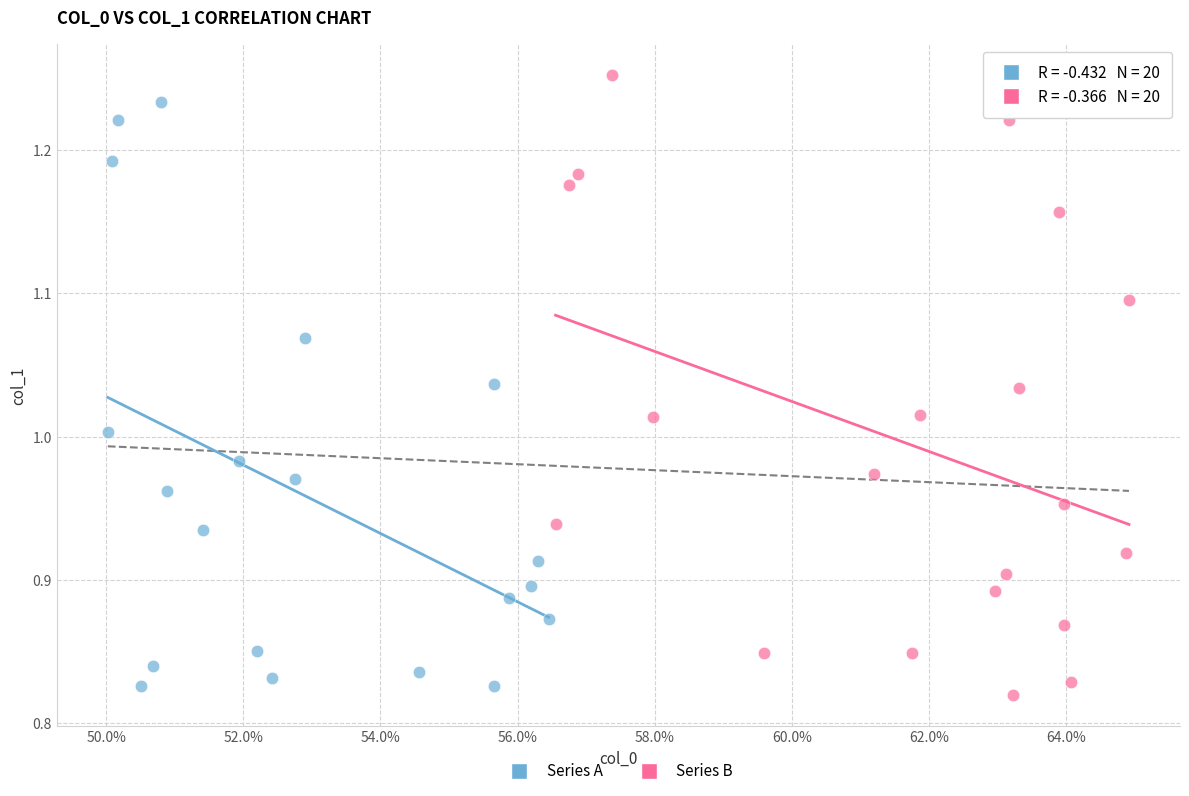

What are all the series names shown in the legend?

Series A, Series B